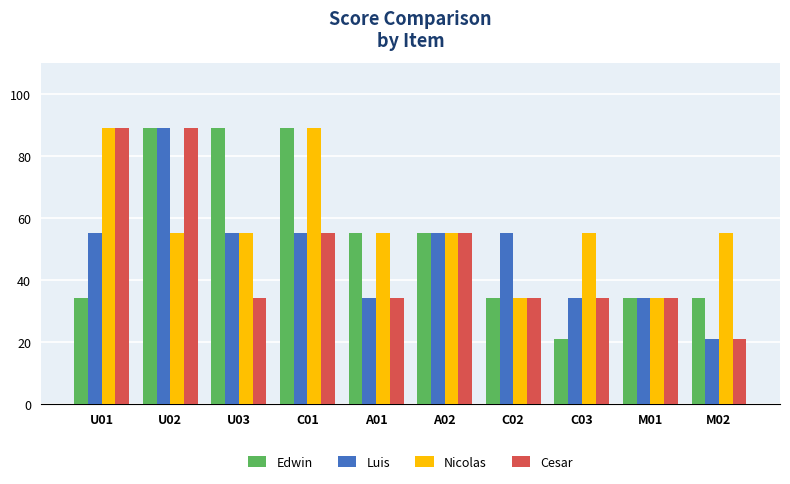

How many bars are there in total?

40